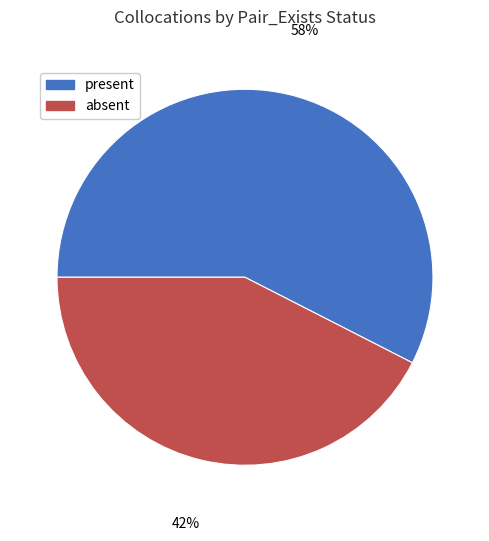

Count the number of slices in the pie.

2